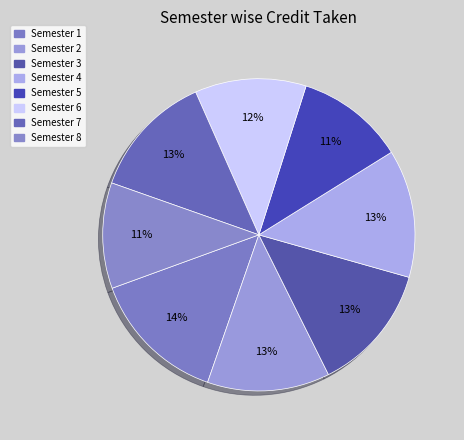

To the nearest percent, what is the difference between the Semester 1 and Semester 7 slice percentages?

1%